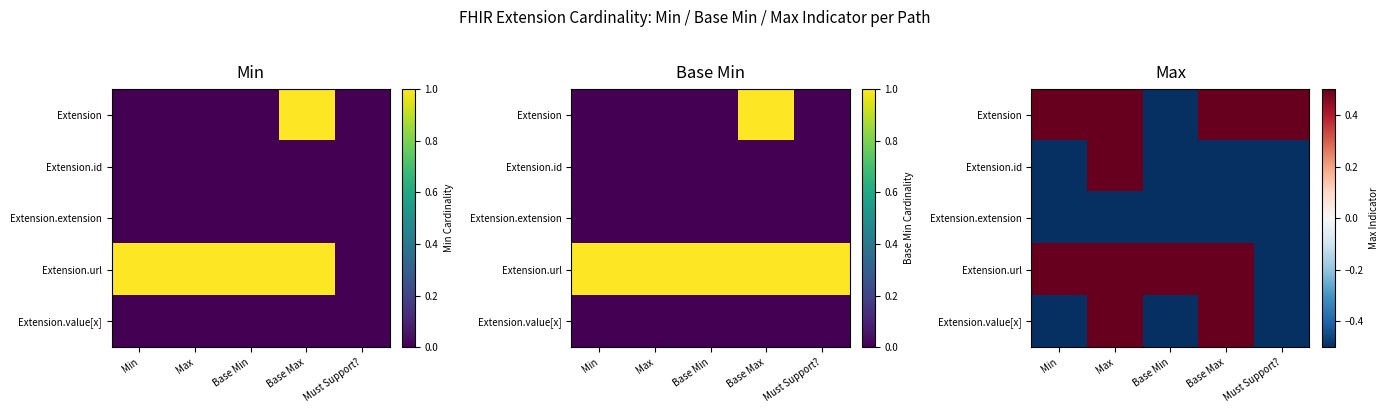

What is the difference between the maximum and second lowest values in the Extension.value[x] series?

1.0